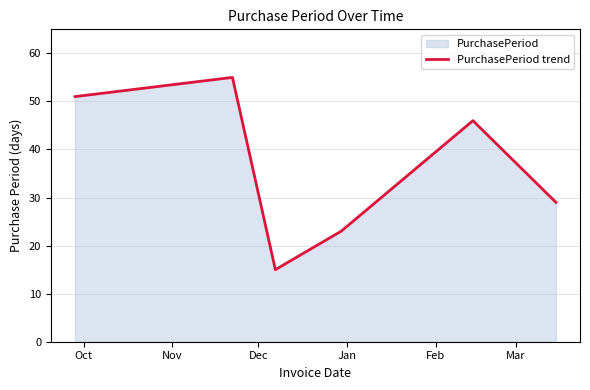

True or false: the data has more than 0 interior local peaks.

True